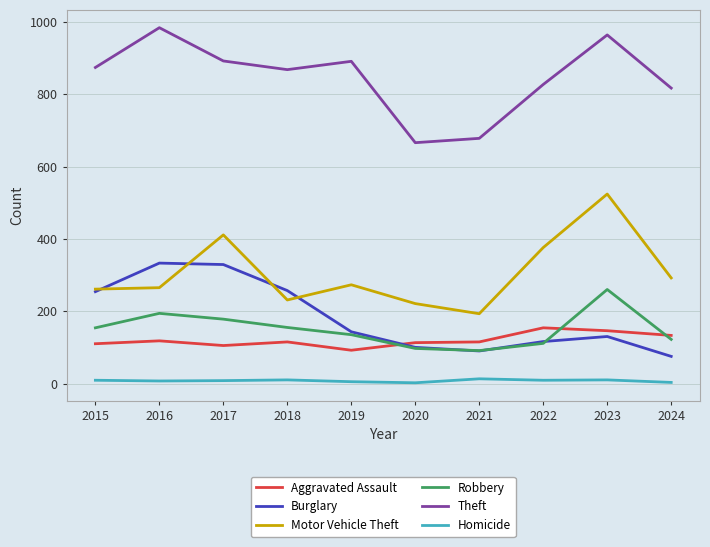

Where is the first local maximum for Theft?

2016